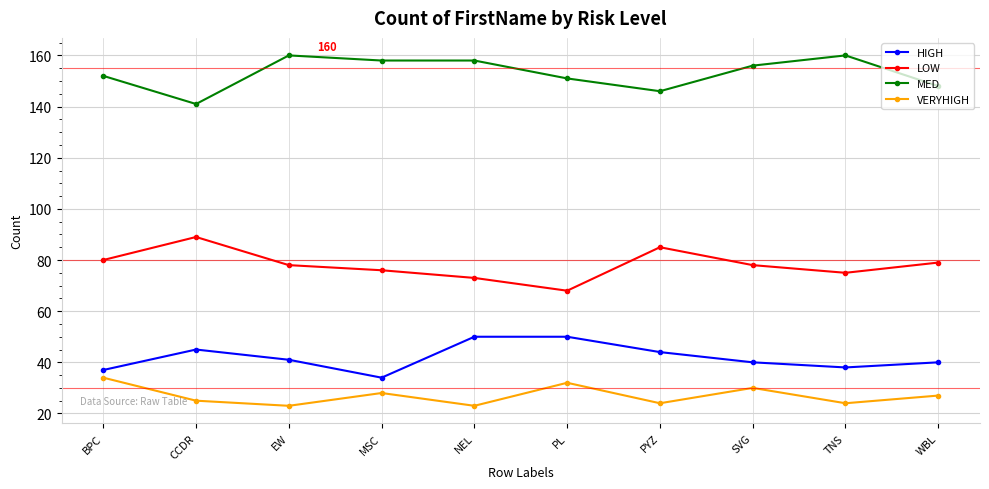

What is the approximate value of HIGH at SVG?

40